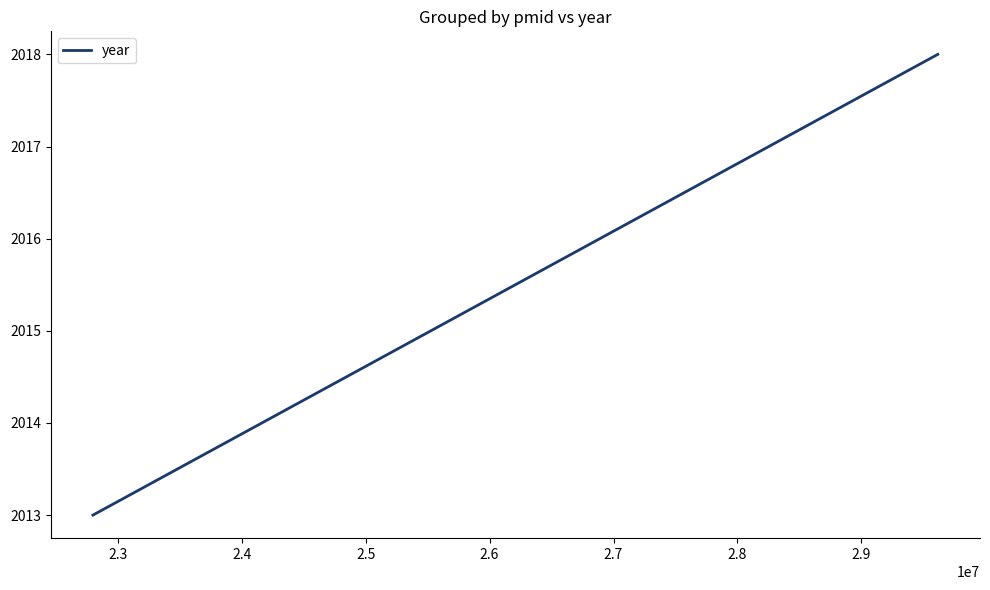

How many values are between 2013 and 2018?

2